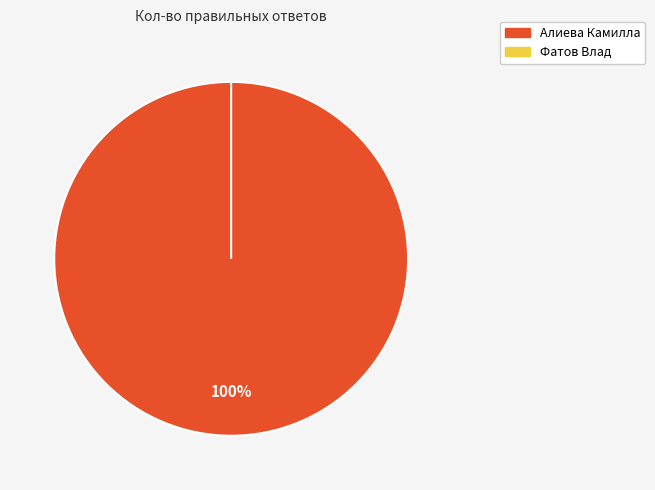

Which slice is the smallest?

Фатов Влад